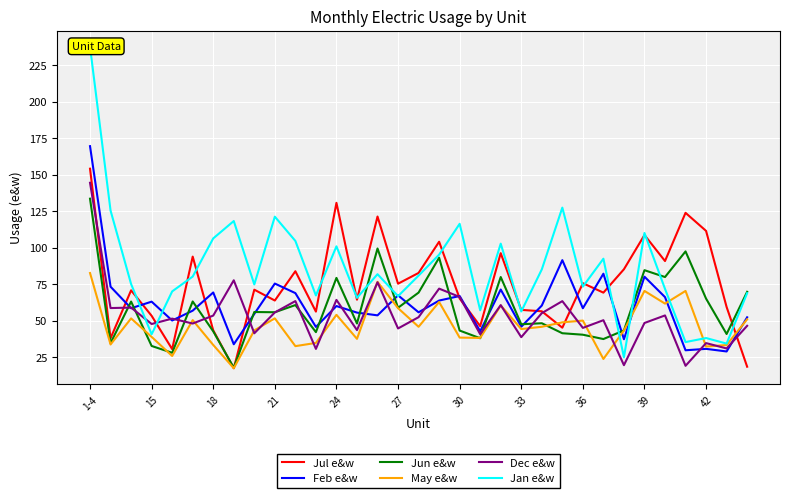

At which label does Jul e&w reach its peak?

1-4